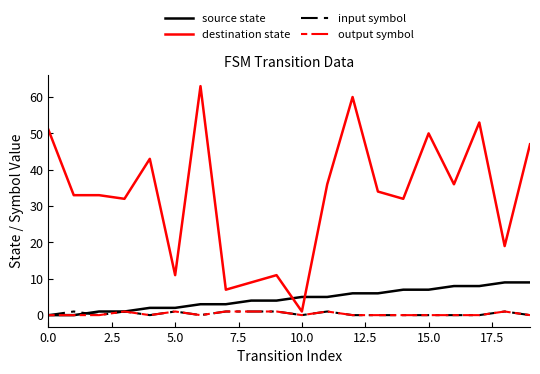

Which series has the largest range (max minus min)?

destination state